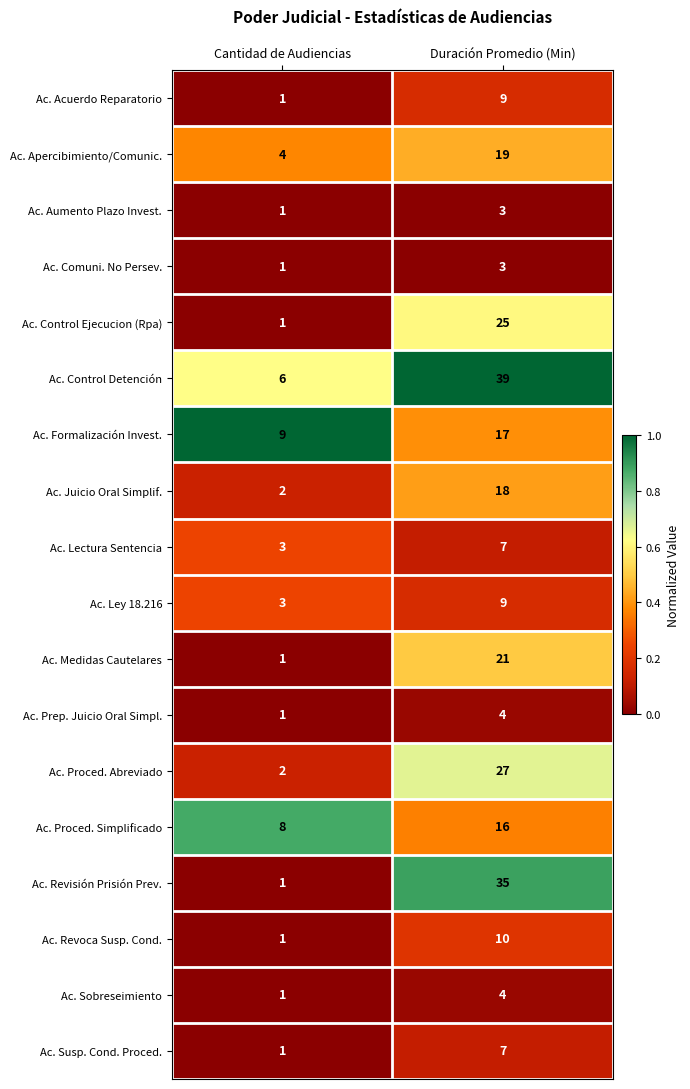

At which category is the sum across all series the highest?

Duración Promedio (Min)